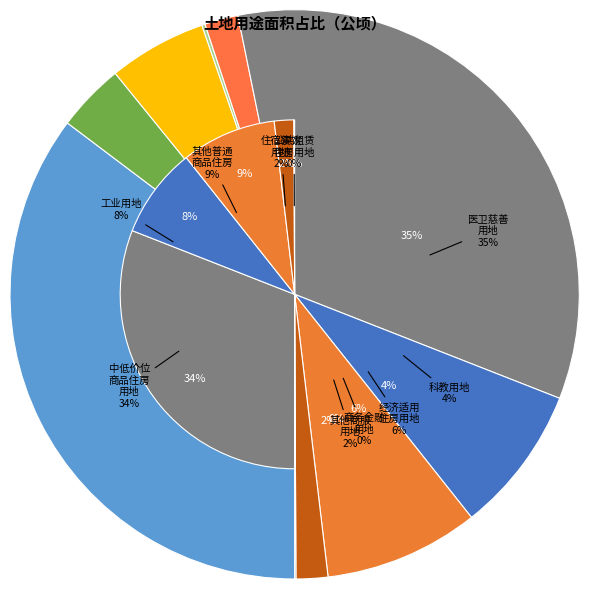

Is there a majority slice in this chart?

No